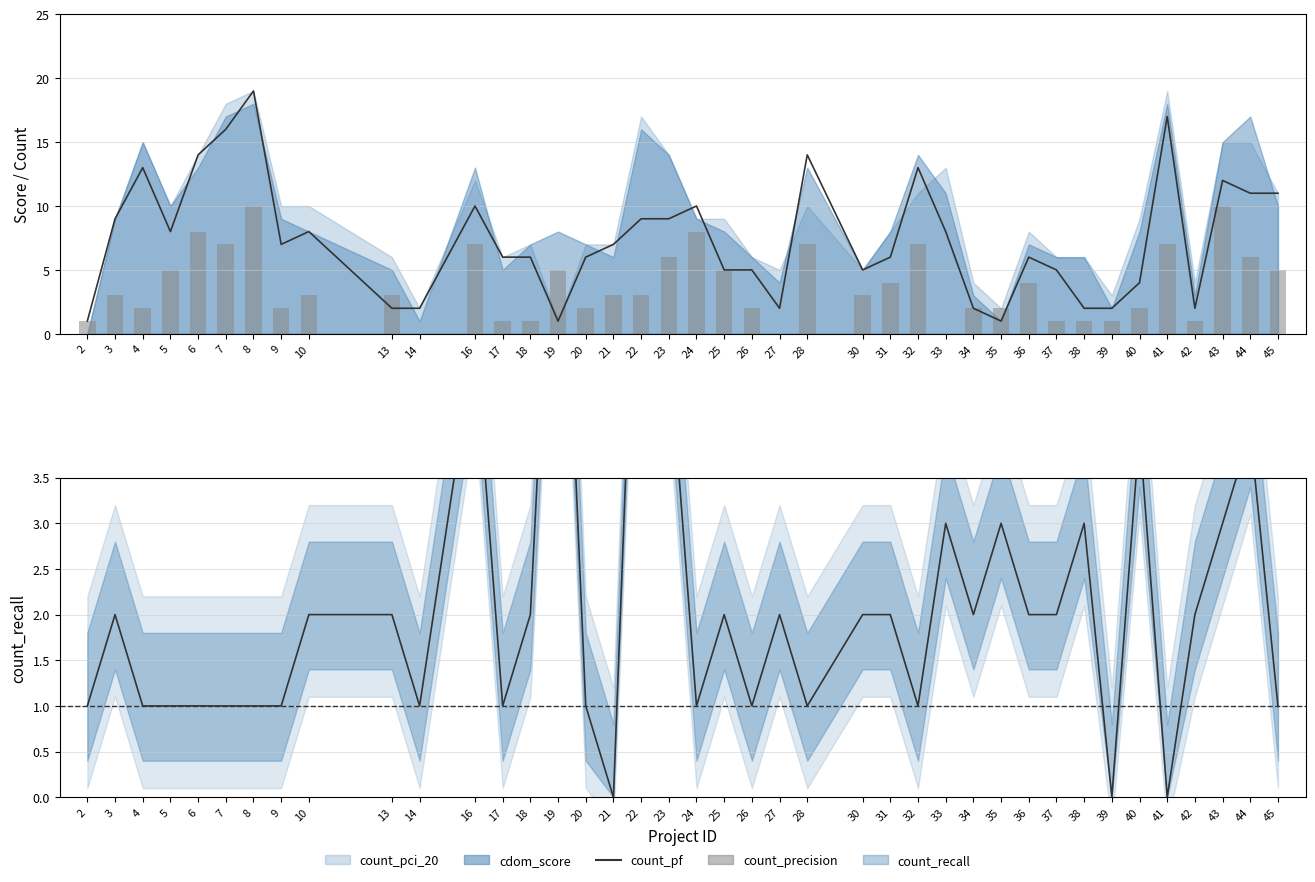

Reading left to right, transcribe all the data shown in this chart.

count_pf: 1	9	13	8	14	16	19	7	8	2	2	10	6	6	1	6	7	9	9	10	5	5	2	14	5	6	13	8	2	1	6	5	2	2	4	17	2	12	11	11
count_precision: 1	3	2	5	8	7	10	2	3	3	0	7	1	1	5	2	3	3	6	8	5	2	0	7	3	4	7	0	2	2	4	1	1	1	2	7	1	10	6	5
count_recall (mean): 1	2	1	1	1	1	1	1	2	2	1	5	1	2	8	1	0	8	5	1	2	1	2	1	2	2	1	3	2	3	2	2	3	0	4	0	2	3	4	1